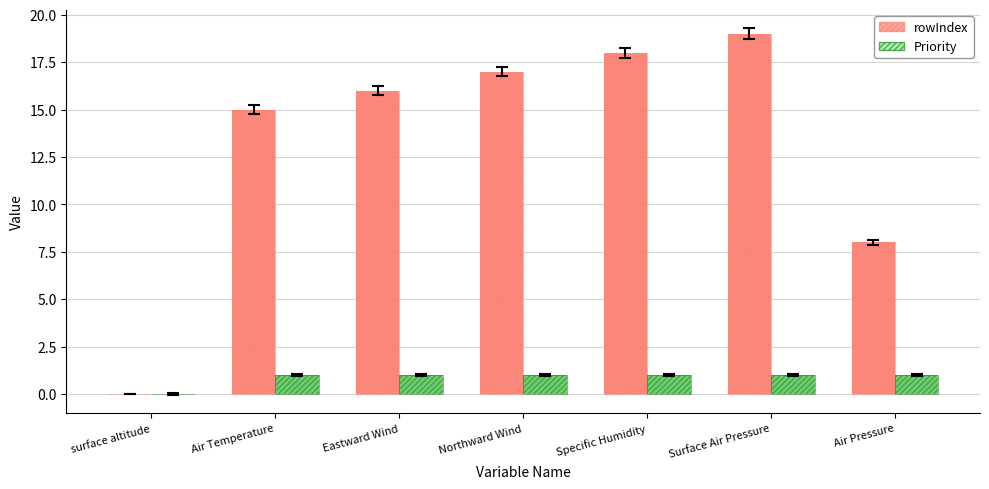

Is the value of rowIndex at surface altitude greater than the value of Priority at Surface Air Pressure?

No